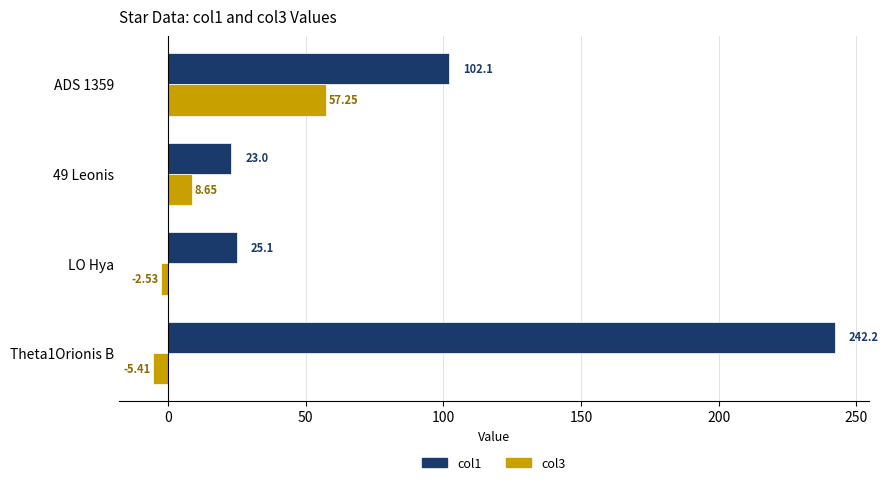

Rank the series by their maximum value, from lowest to highest.

col3, col1